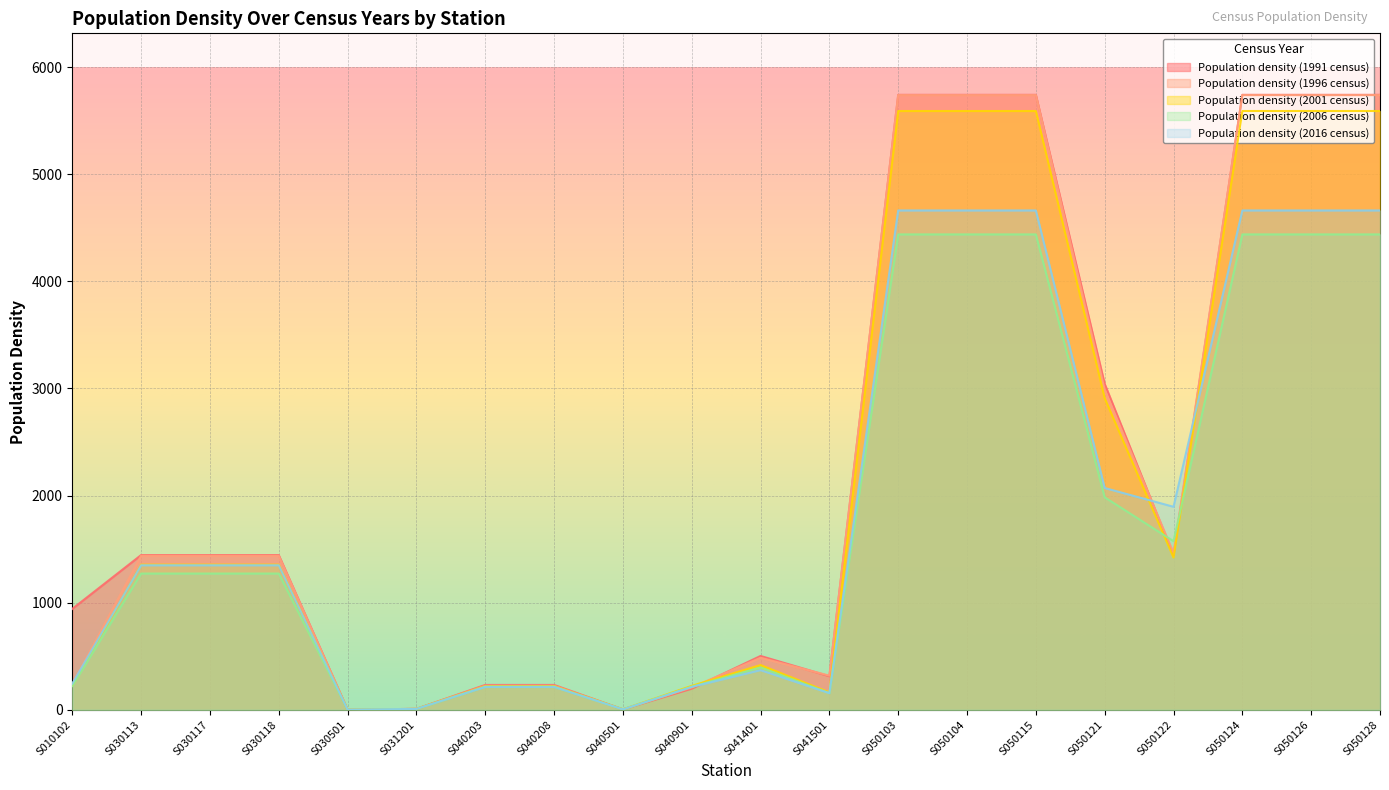

What is the approximate value of Population density (2001 census) at S050128?

5590.8